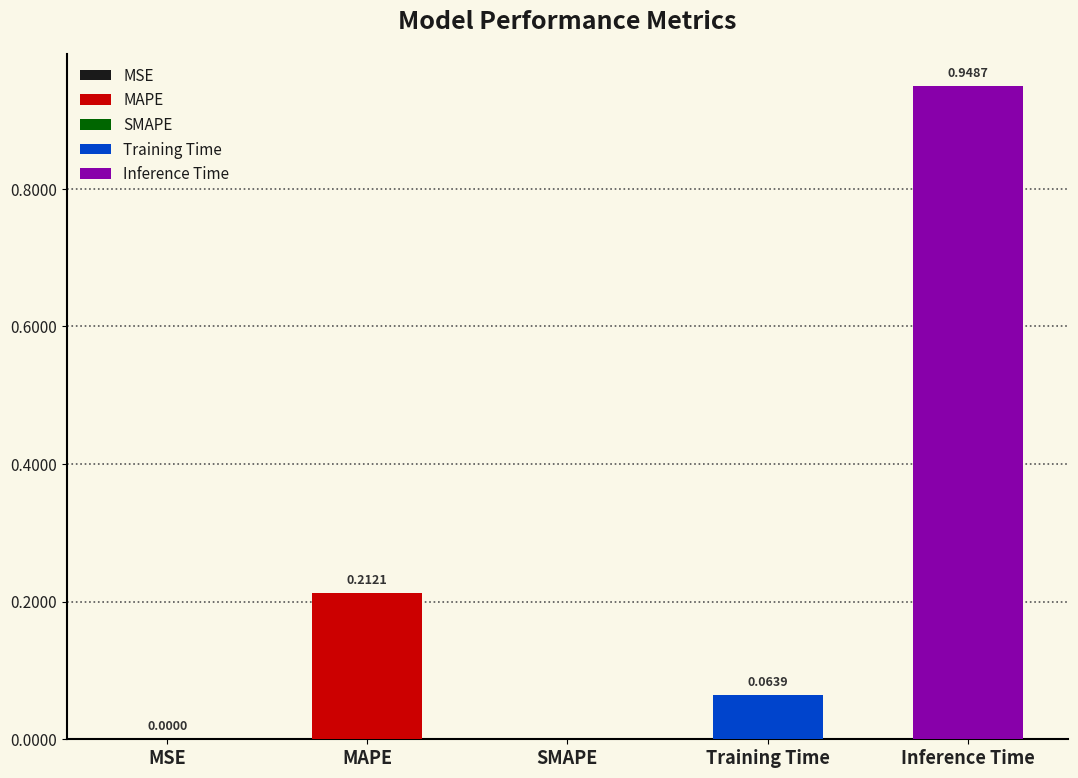

Reading left to right, extract all data points from this chart.

MSE=0.0	MAPE=0.2	SMAPE=0.0	Training Time=0.1	Inference Time=0.9